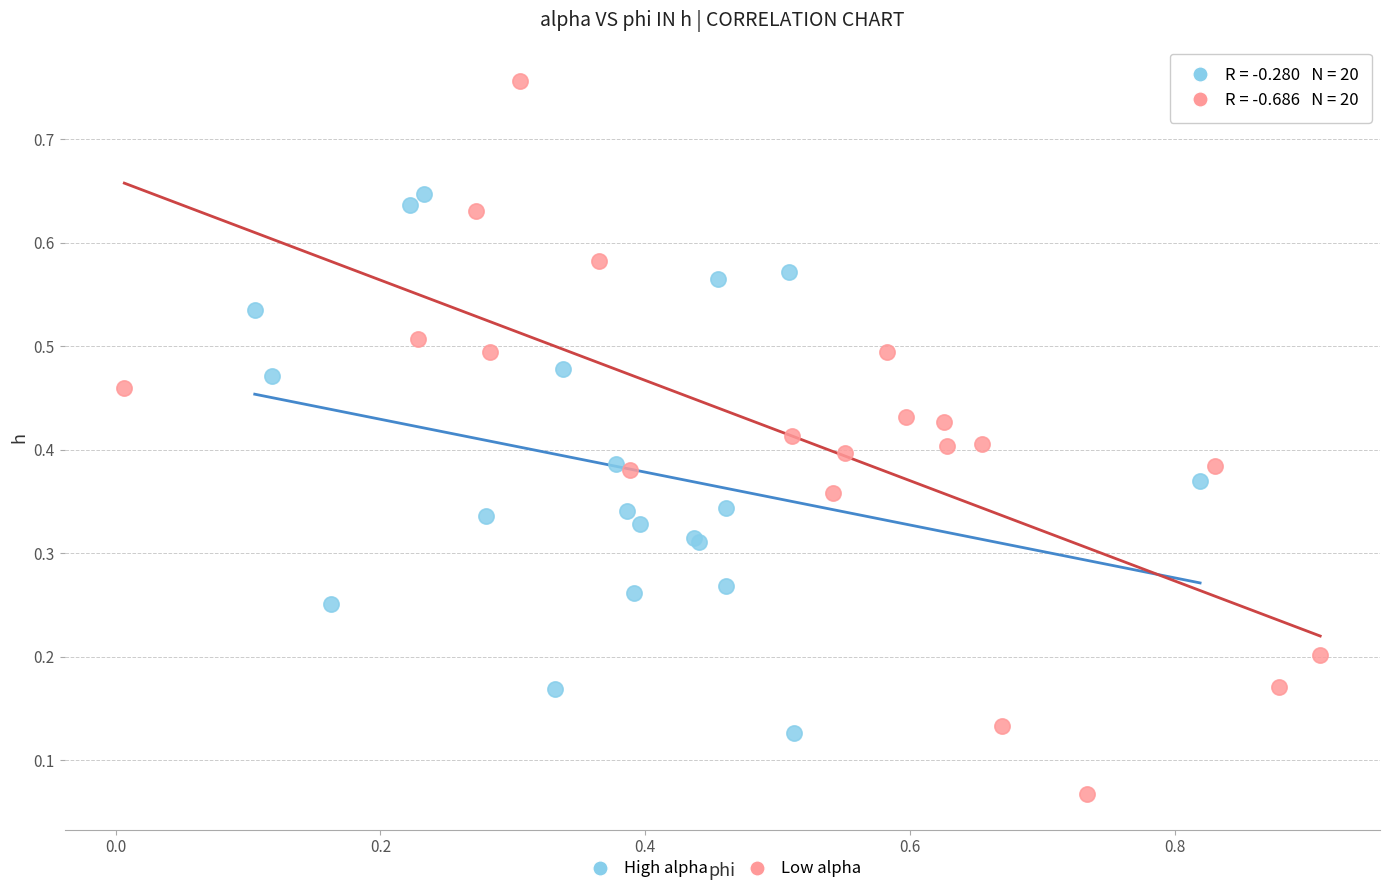

Which series has the largest Y range (max minus min)?

Low alpha